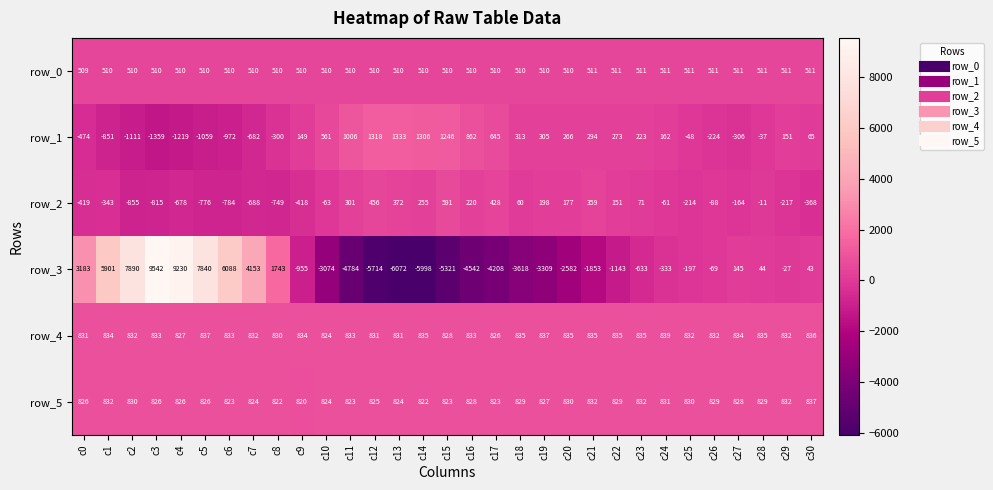

What is the maximum value for row_5?

837